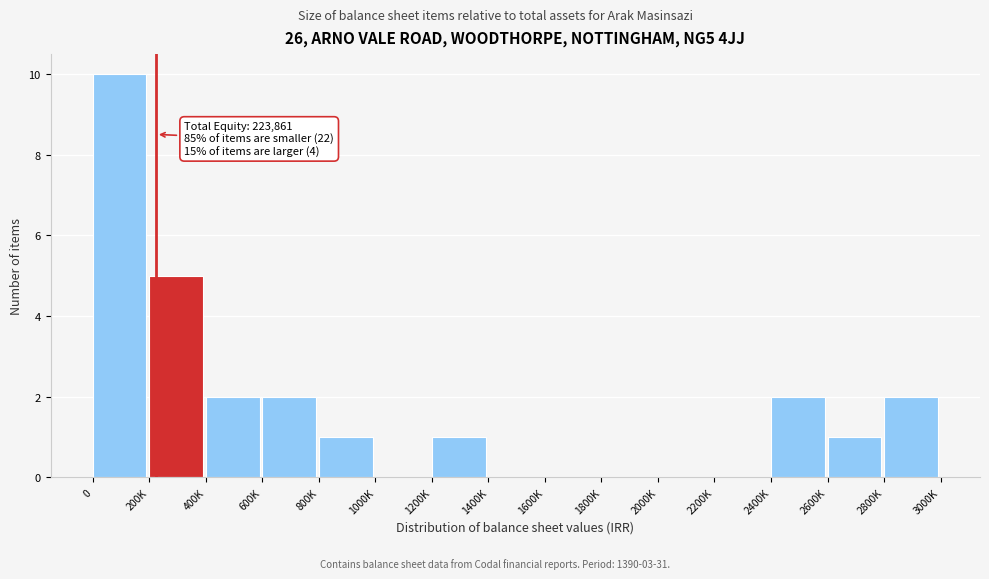

Reading right to left, what are all the values shown in this chart?

2800K=2	2600K=1	2400K=2	2200K=0	2000K=0	1800K=0	1600K=0	1400K=0	1200K=1	1000K=0	800K=1	600K=2	400K=2	200K=5	0=10